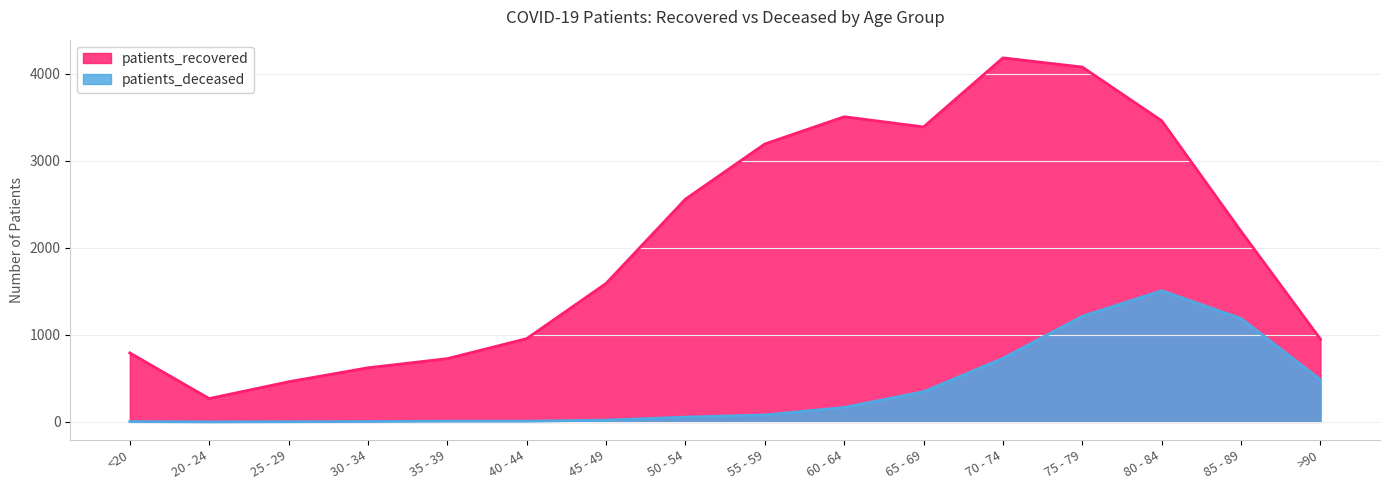

What is the sum of the patients_deceased values at 80 - 84 and 40 - 44?

1516